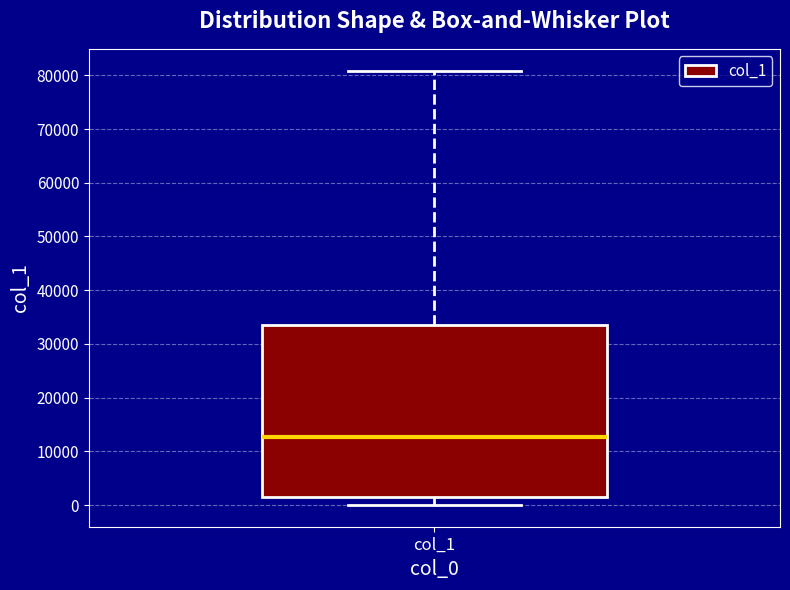

Transcribe this box plot: give where the median line is, the range the box spans, and where the two whiskers end, as read against the y-axis. The values are not printed on the chart, so give them approximately, as read against the axis.

median 13000, box 2000 to 34000, whiskers 0 to 81000